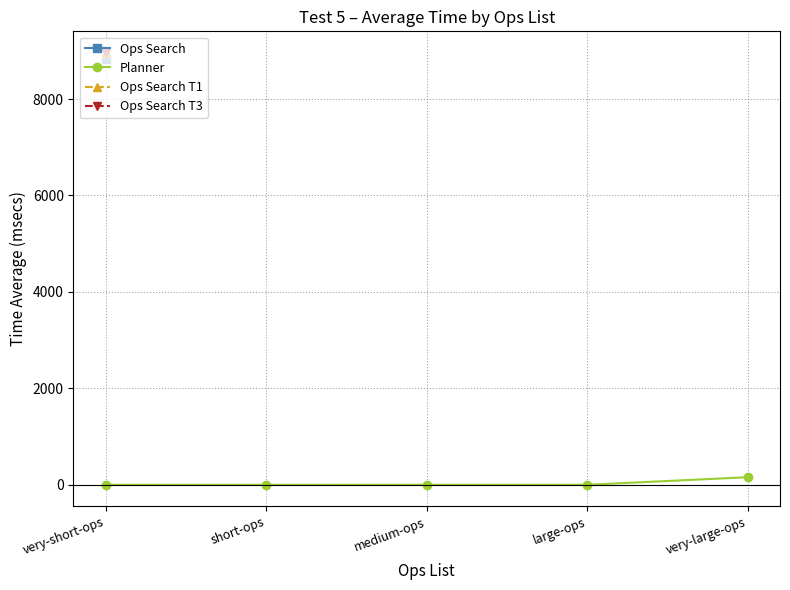

What value does the data have at very-short-ops?

2.1